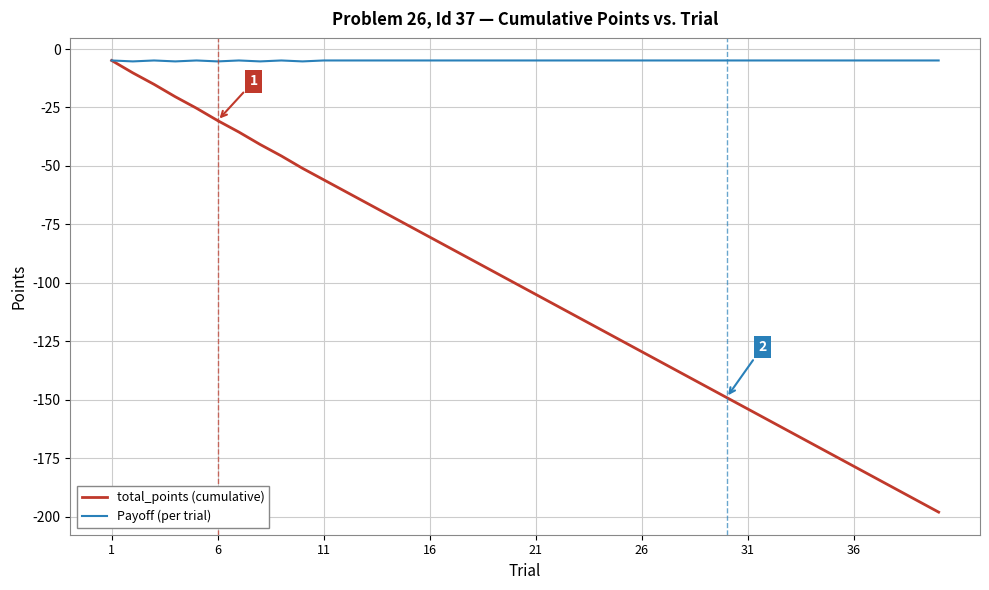

Which series has the widest spread of values?

total_points (cumulative)